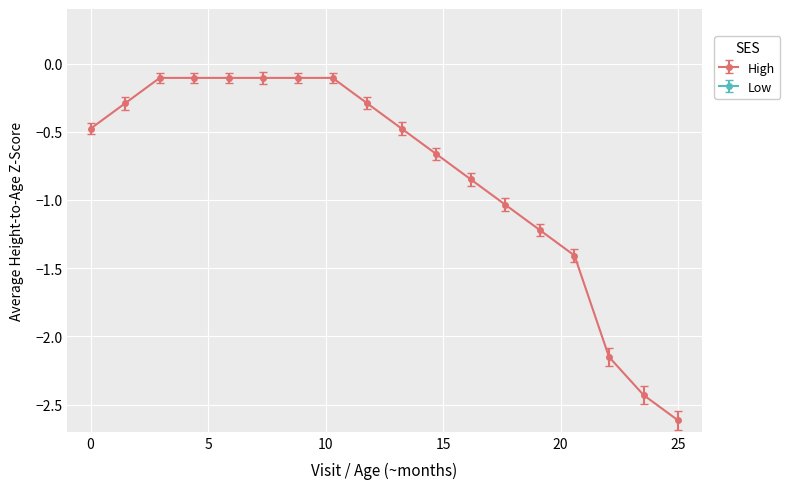

True or false: High and Low cross at least once.

False